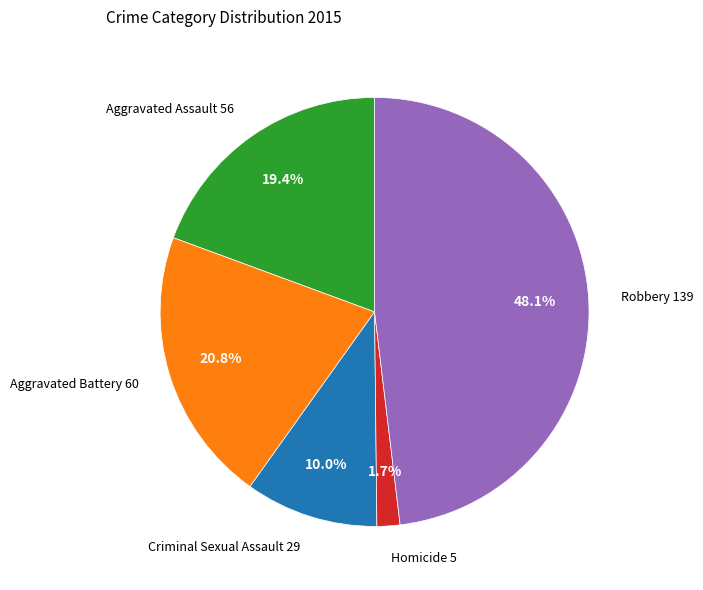

Is there any slice that represents more than half of the pie?

No